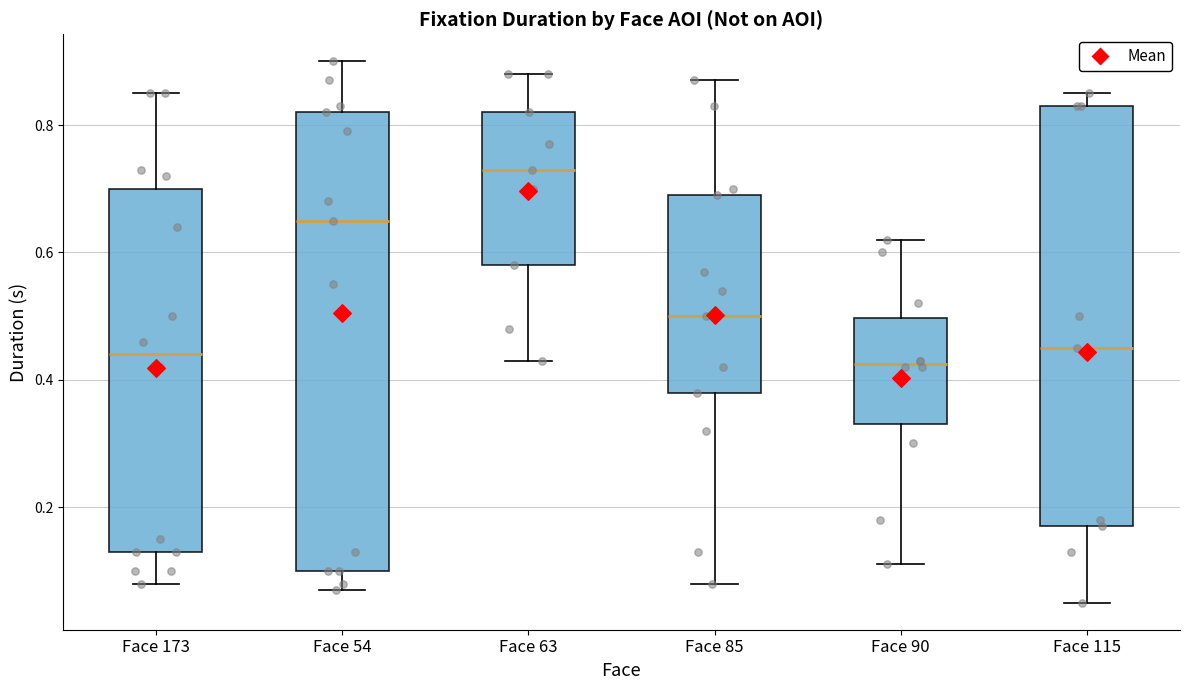

Reading left to right, transcribe this box plot: for each box, give where its median line is, the range the box spans, and where its two whiskers end, as read against the y-axis. The values are not printed on the chart, so give them approximately, as read against the axis.

Face 173: median 0.44, box 0.14 to 0.70, whiskers 0.08 to 0.86
Face 54: median 0.66, box 0.10 to 0.82, whiskers 0.08 to 0.90
Face 63: median 0.74, box 0.58 to 0.82, whiskers 0.44 to 0.88
Face 85: median 0.50, box 0.38 to 0.70, whiskers 0.08 to 0.88
Face 90: median 0.42, box 0.34 to 0.50, whiskers 0.12 to 0.62
Face 115: median 0.46, box 0.18 to 0.84, whiskers 0.06 to 0.86